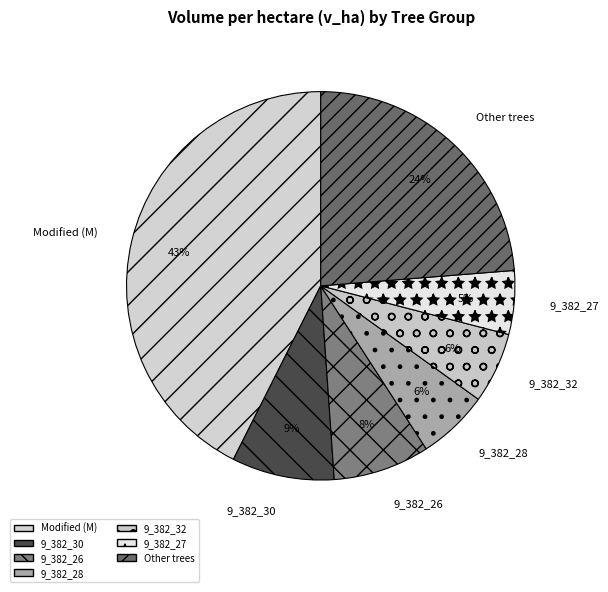

Is it true that 9_382_30 is 1% of the pie?

False